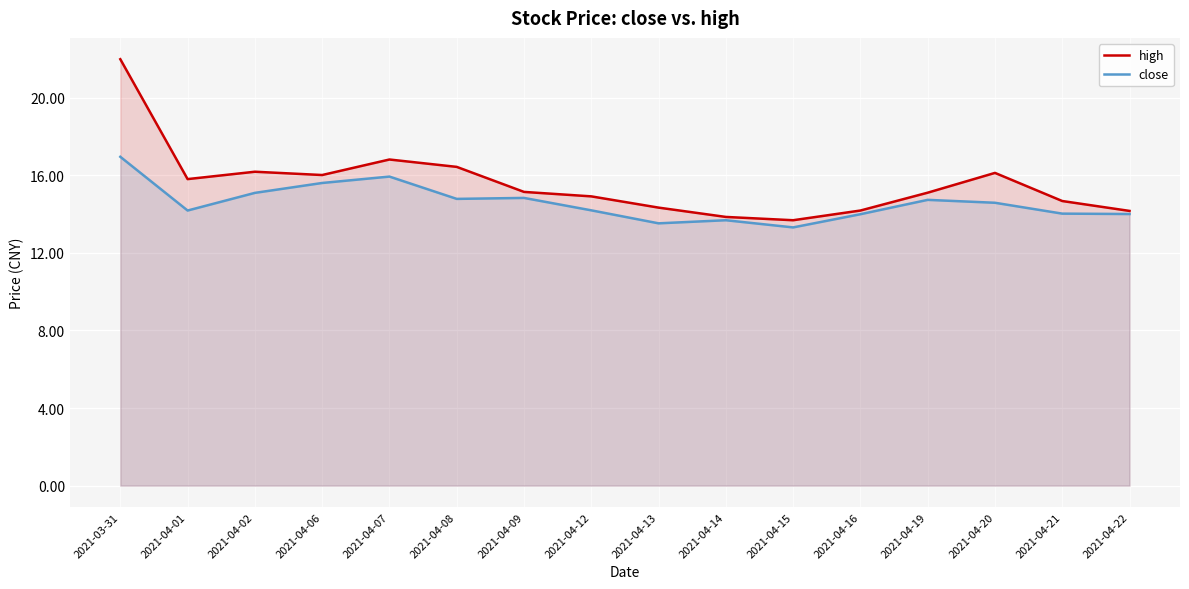

What is the difference between the highest and lowest values at 2021-04-13?

0.8